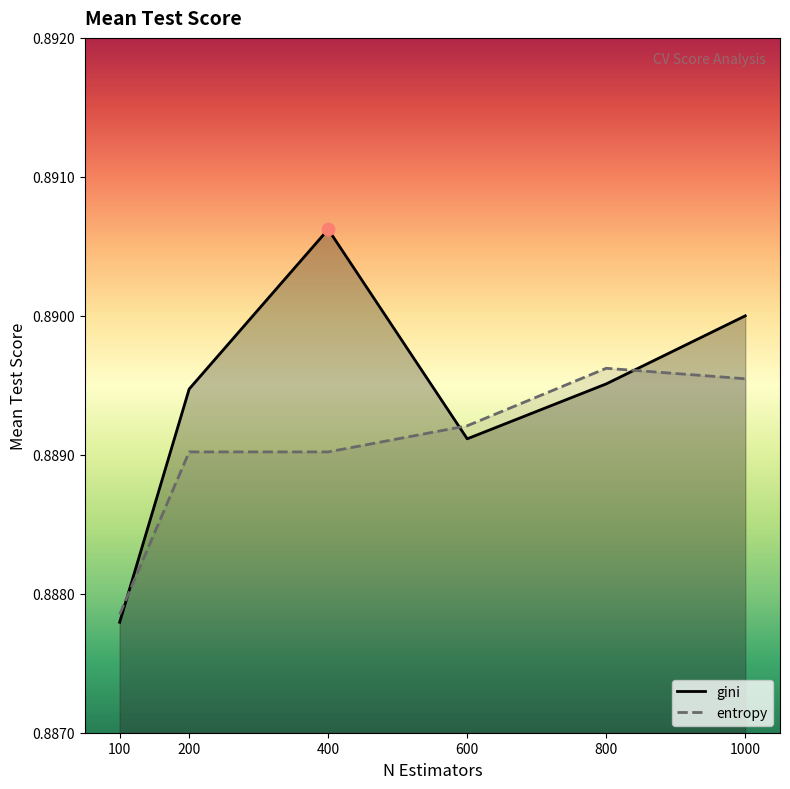

At which category is the sum across all series the highest?

400